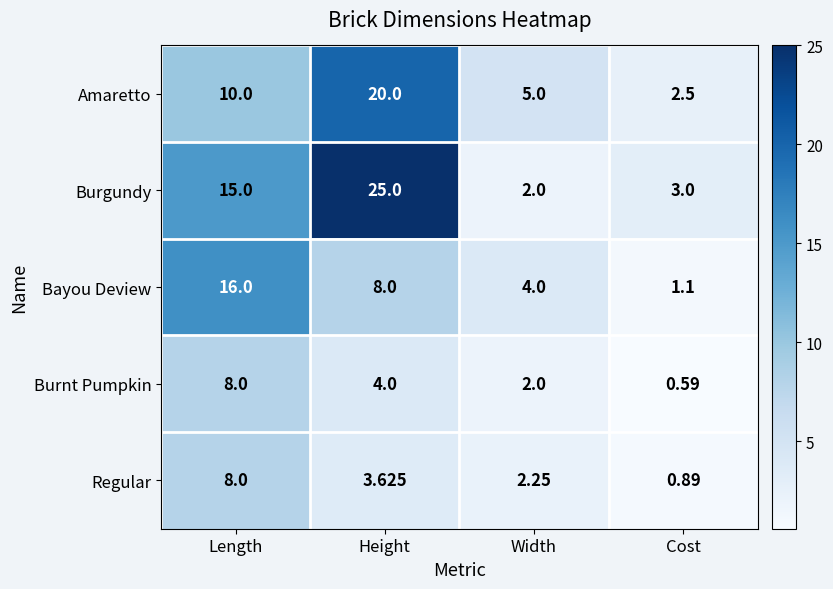

Where does the Burnt Pumpkin series first go above 4?

Length